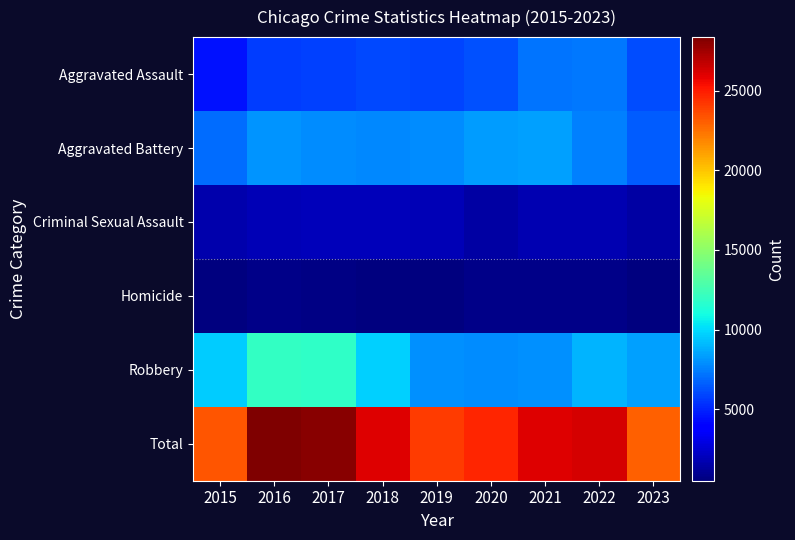

Count the number of categories in the chart.

9